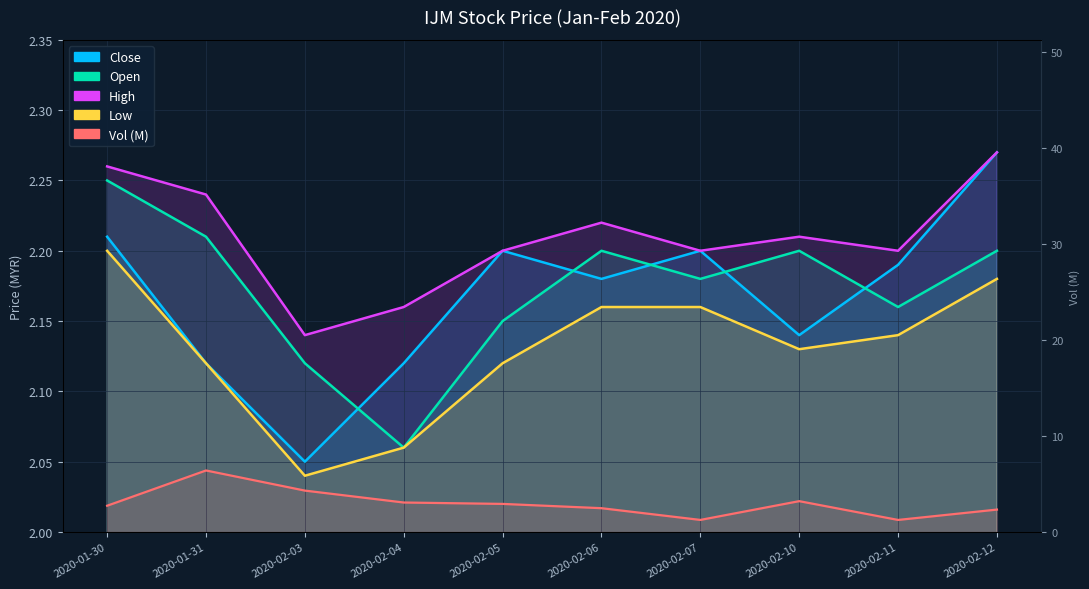

Does the chart display data point markers on the line(s)?

No